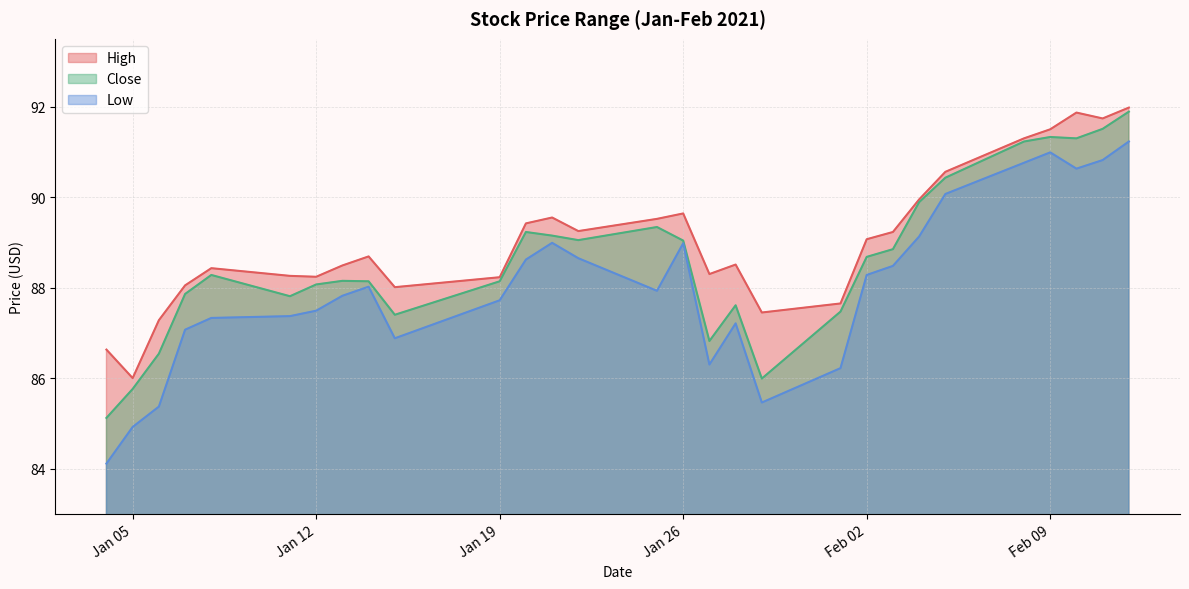

Which series has the largest total across all categories?

High